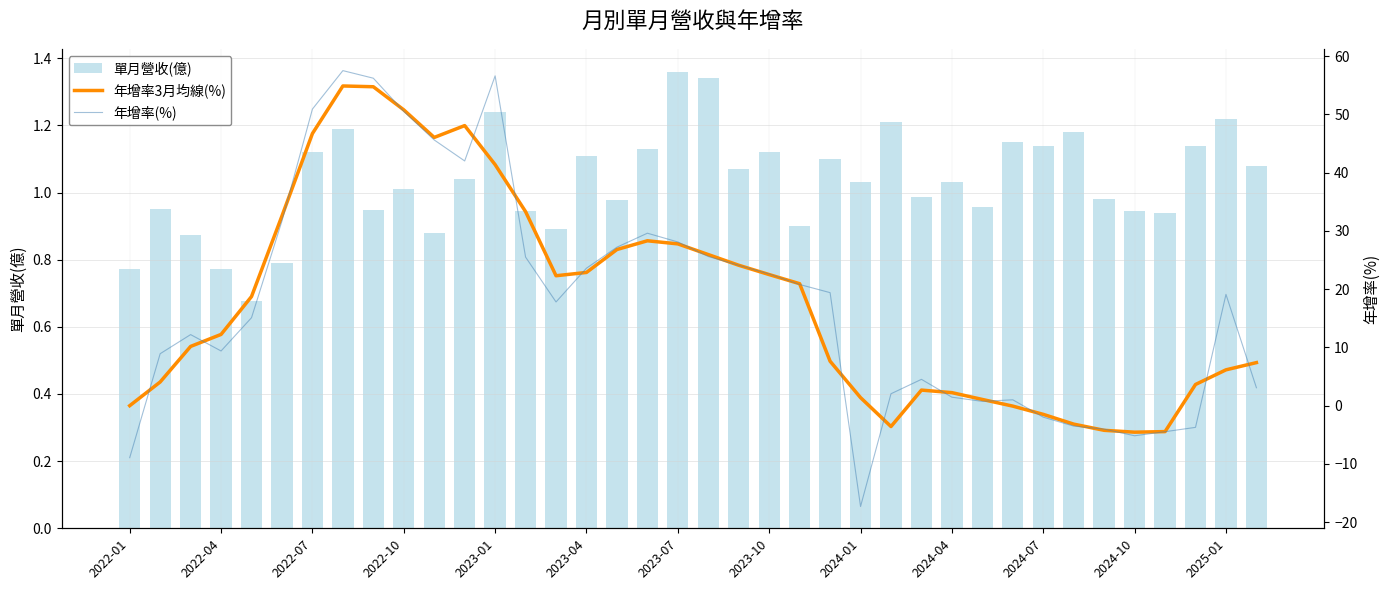

The value of 單月營收(億) at 2024-04 is 0.3. True or false?

False